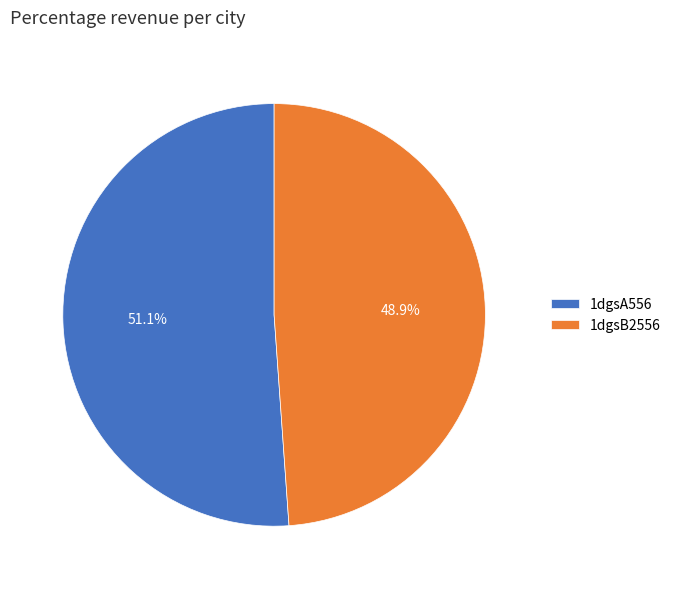

Which category has the biggest portion of the pie?

1dgsA556